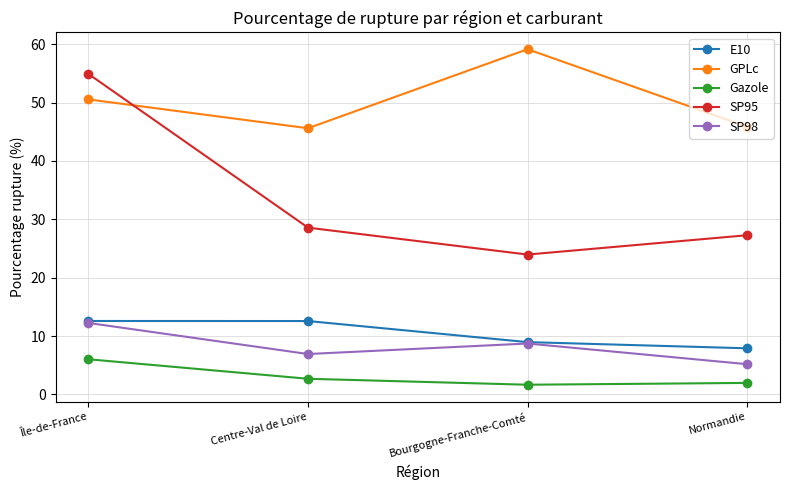

Does the chart display data point markers on the line(s)?

Yes